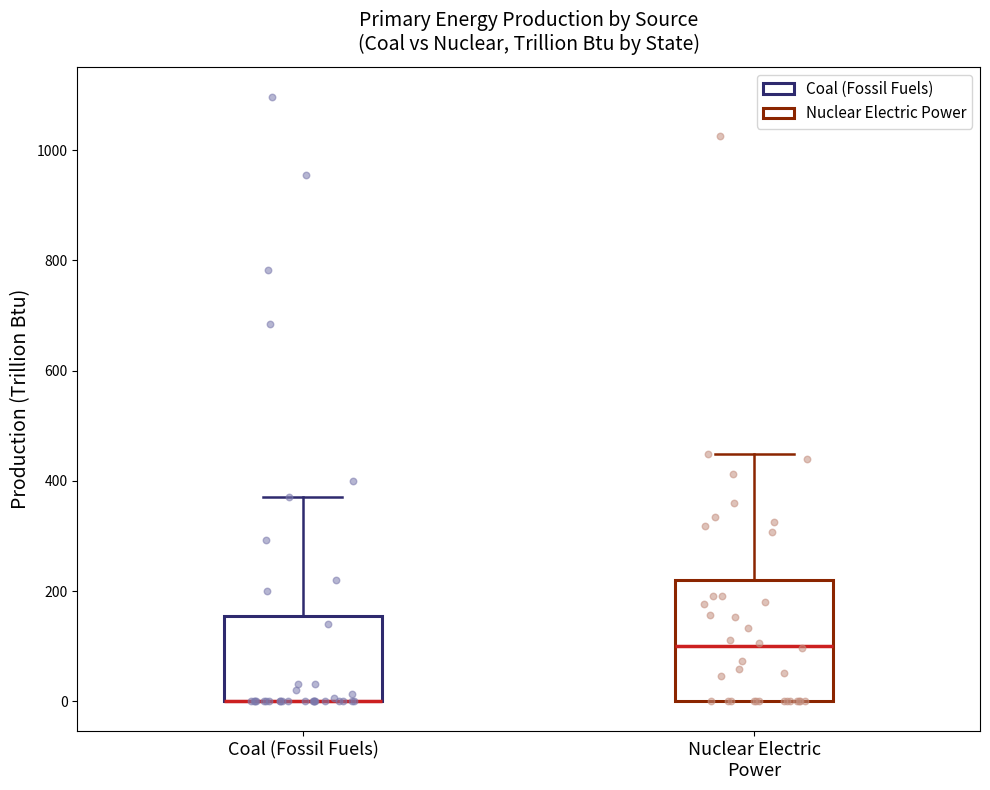

Where does the upper whisker of the box for Coal (Fossil Fuels) end on the y-axis? The values are not printed on the chart, so give them approximately, as read against the axis.

380